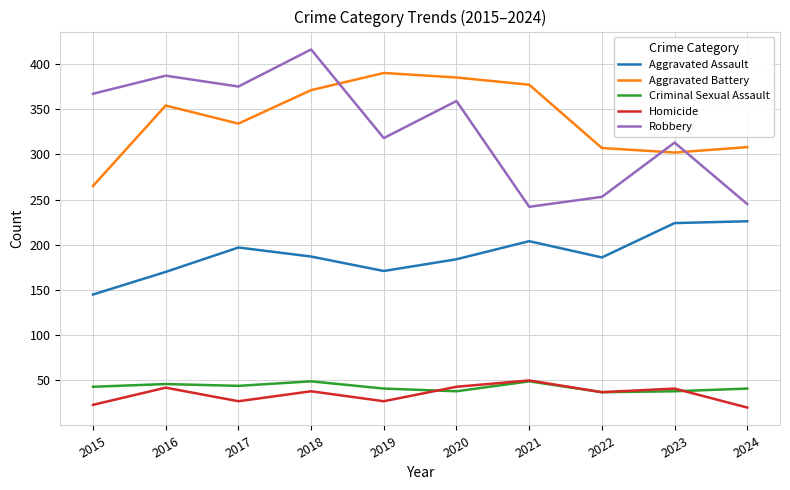

The Aggravated Battery series shows 377 at 2021. True or false?

True